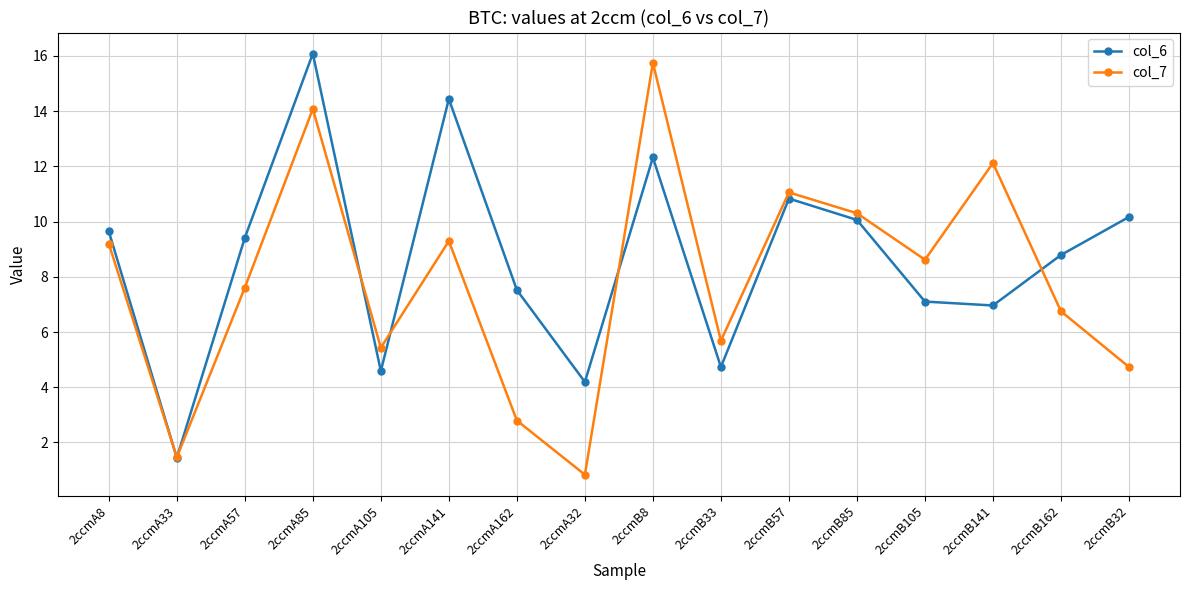

How many data points does each series have?

16